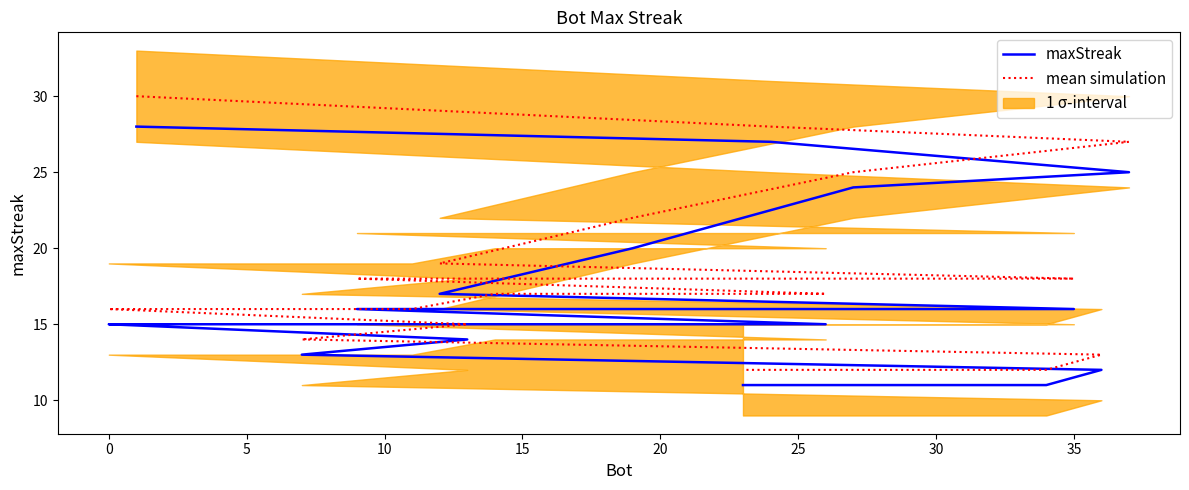

Does the chart display data point markers on the line(s)?

No